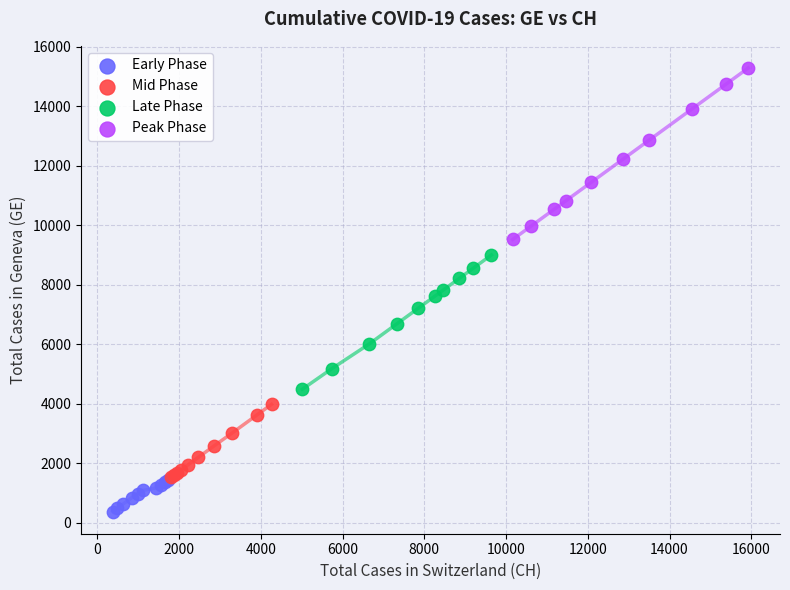

What are all the series names shown in the legend?

Early Phase, Mid Phase, Late Phase, Peak Phase